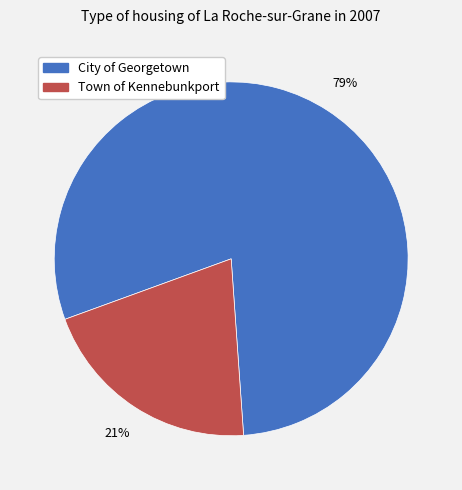

Rank the categories by value from lowest to highest.

Town of Kennebunkport, City of Georgetown